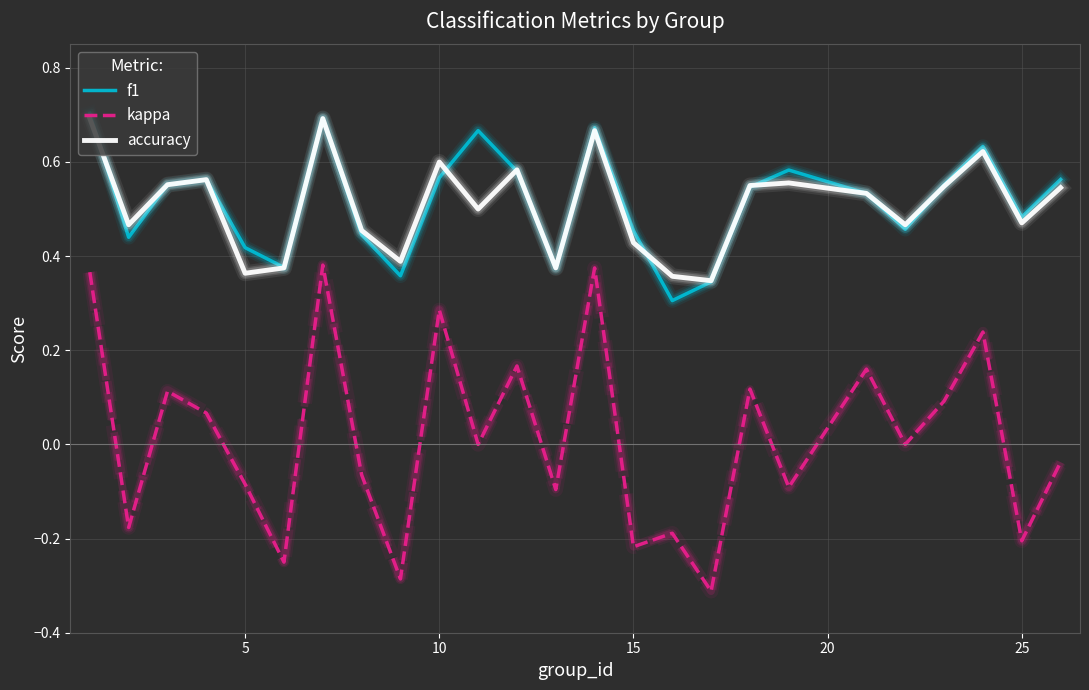

Which series has the widest spread of values?

kappa